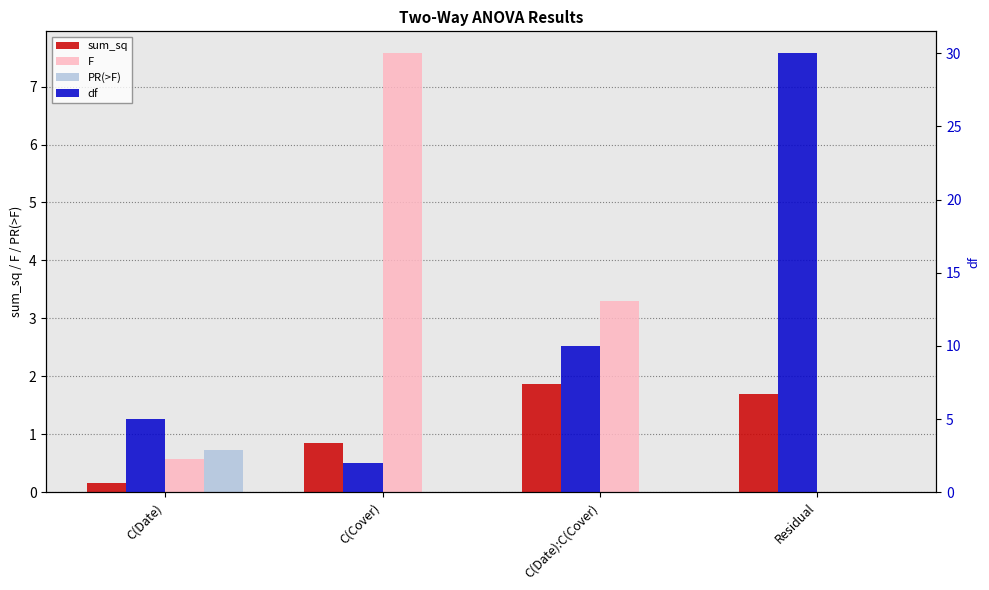

How many df values are between 5 and 30?

3